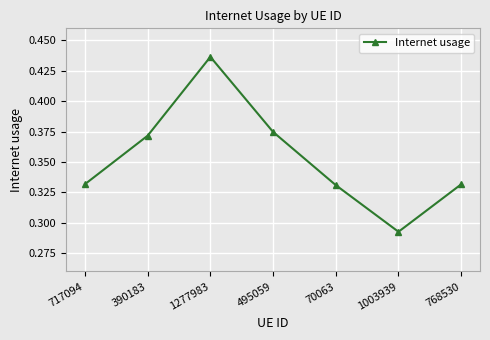

How many categories are shown in the chart?

7